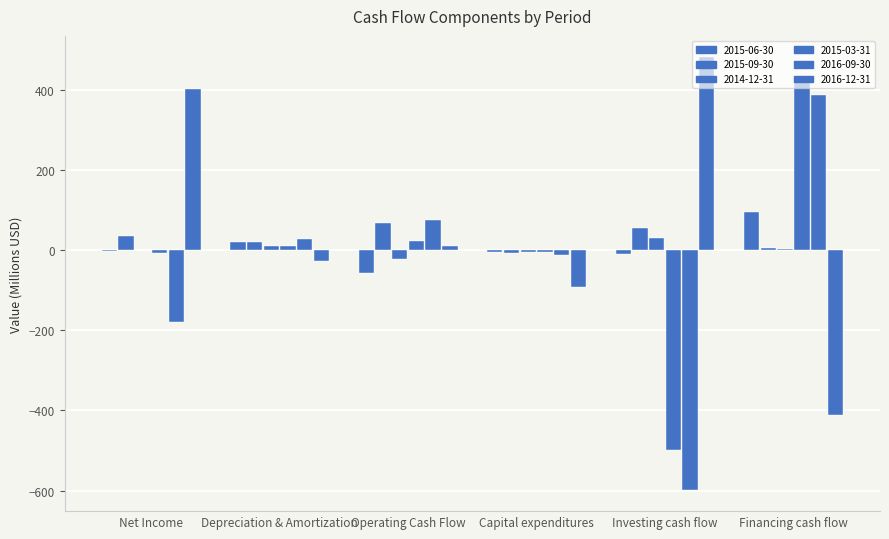

Rank the series by their maximum value, from lowest to highest.

2014-12-31, 2015-09-30, 2015-06-30, 2016-09-30, 2015-03-31, 2016-12-31